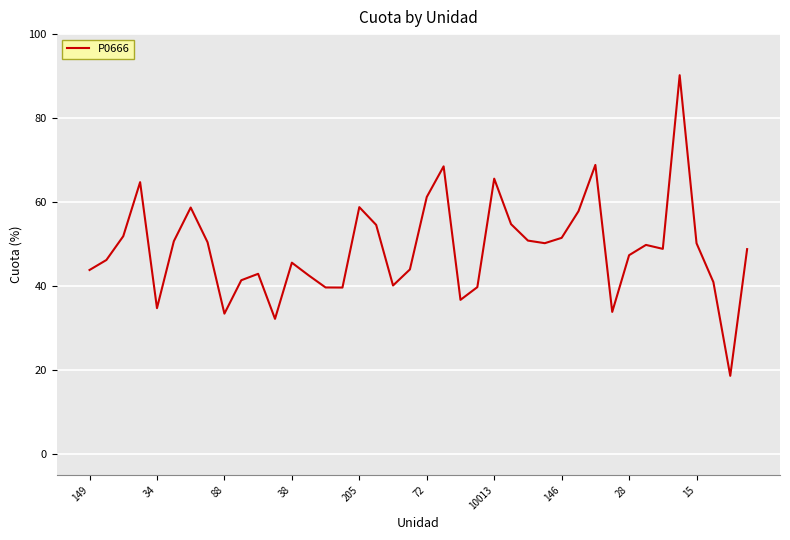

What is the greatest value displayed?

90.2